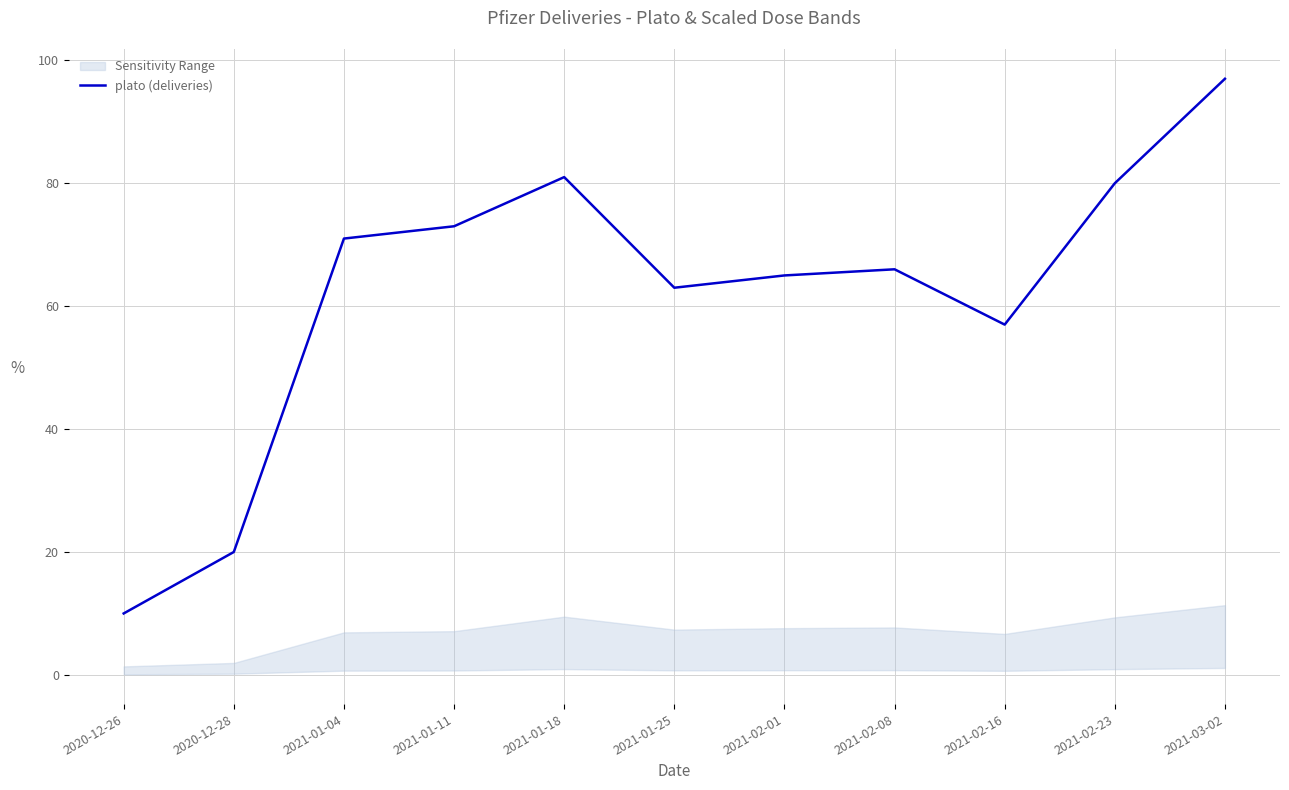

What is the value of the 7th point from the left?

65